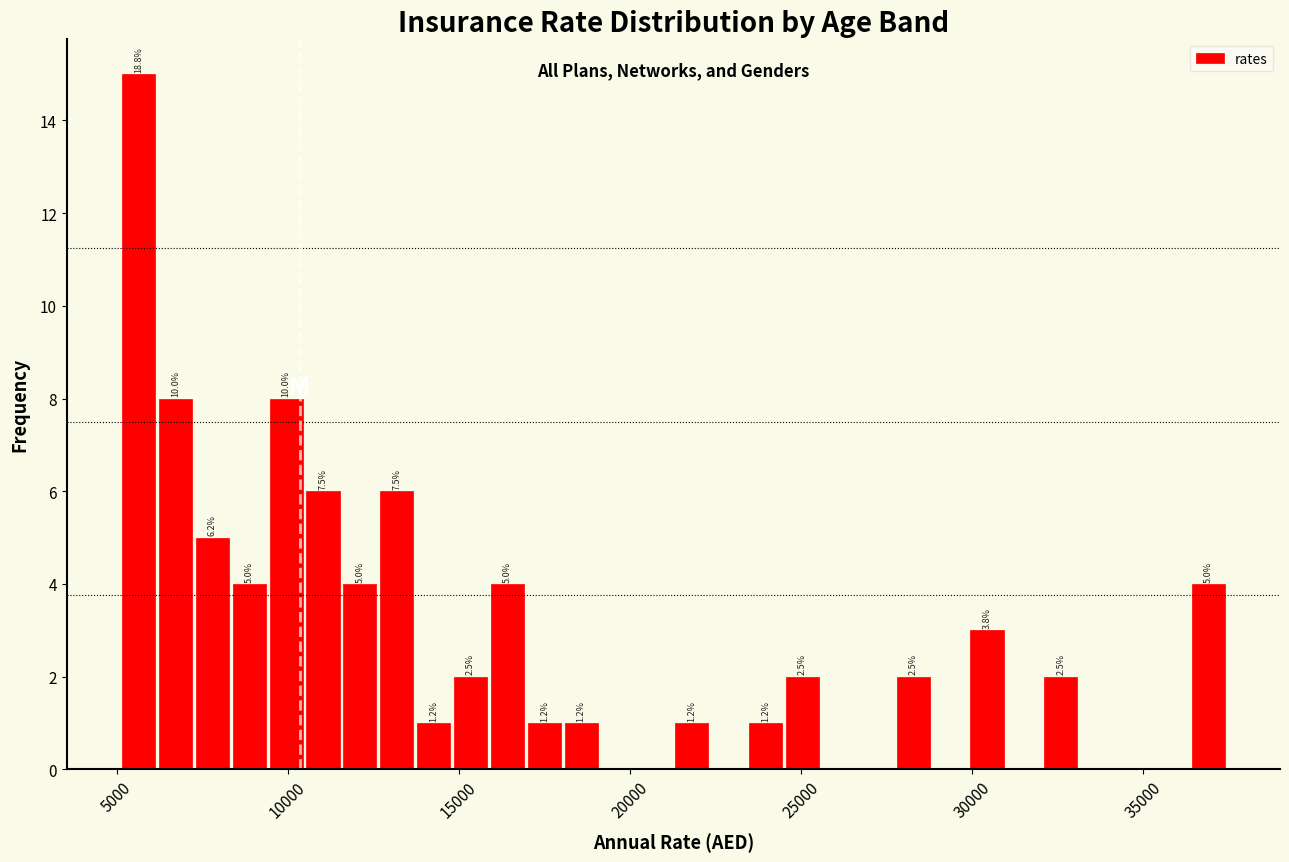

Read against the x-axis, roughly where is the centre of the tallest bar?

5500